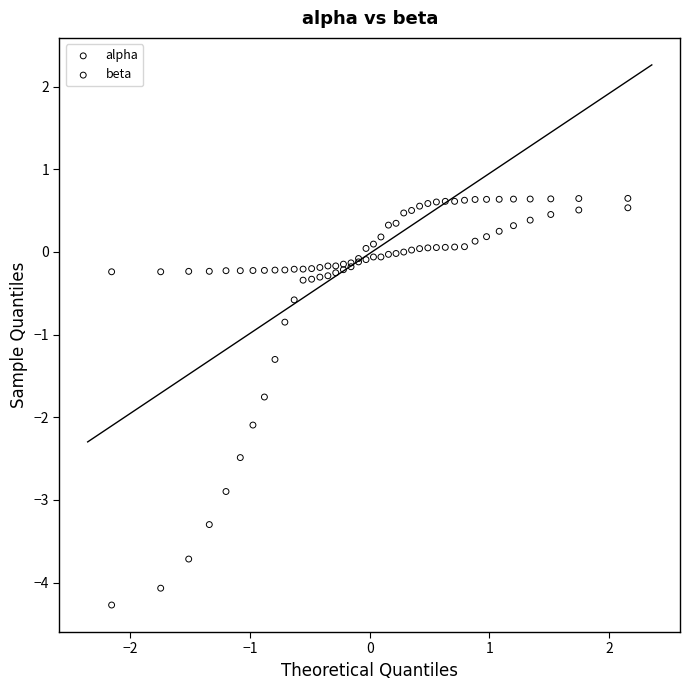

Which series has the widest spread of Y values?

beta